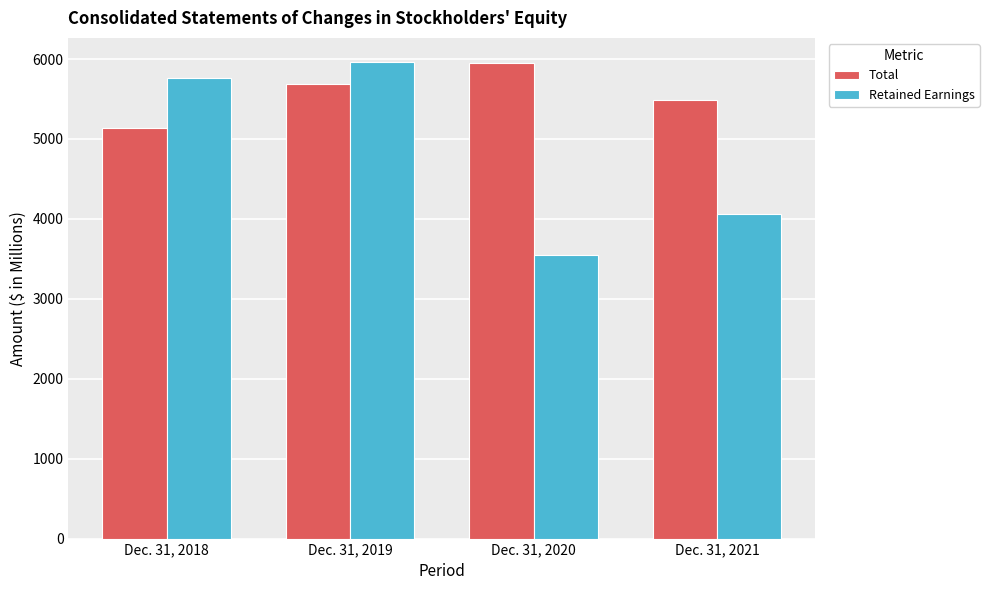

What is the maximum value for Total?

5954.8